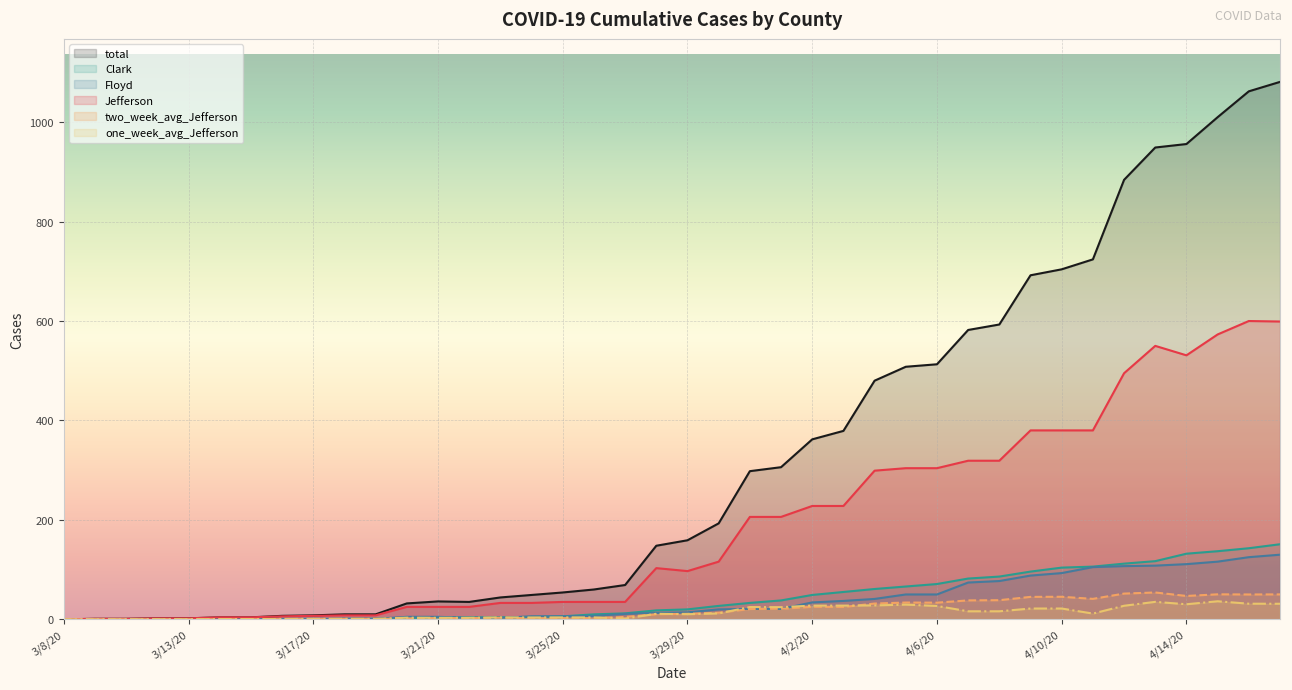

Where does the two_week_avg_Jefferson series first go above 11?

3/29/20